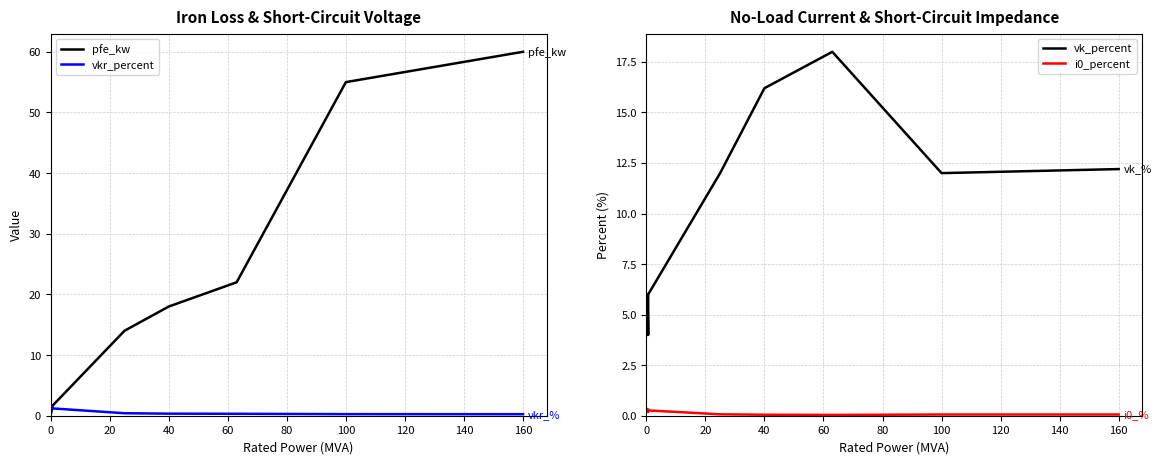

What is the value of the pfe_kw point at the 11th from the left?

22.0